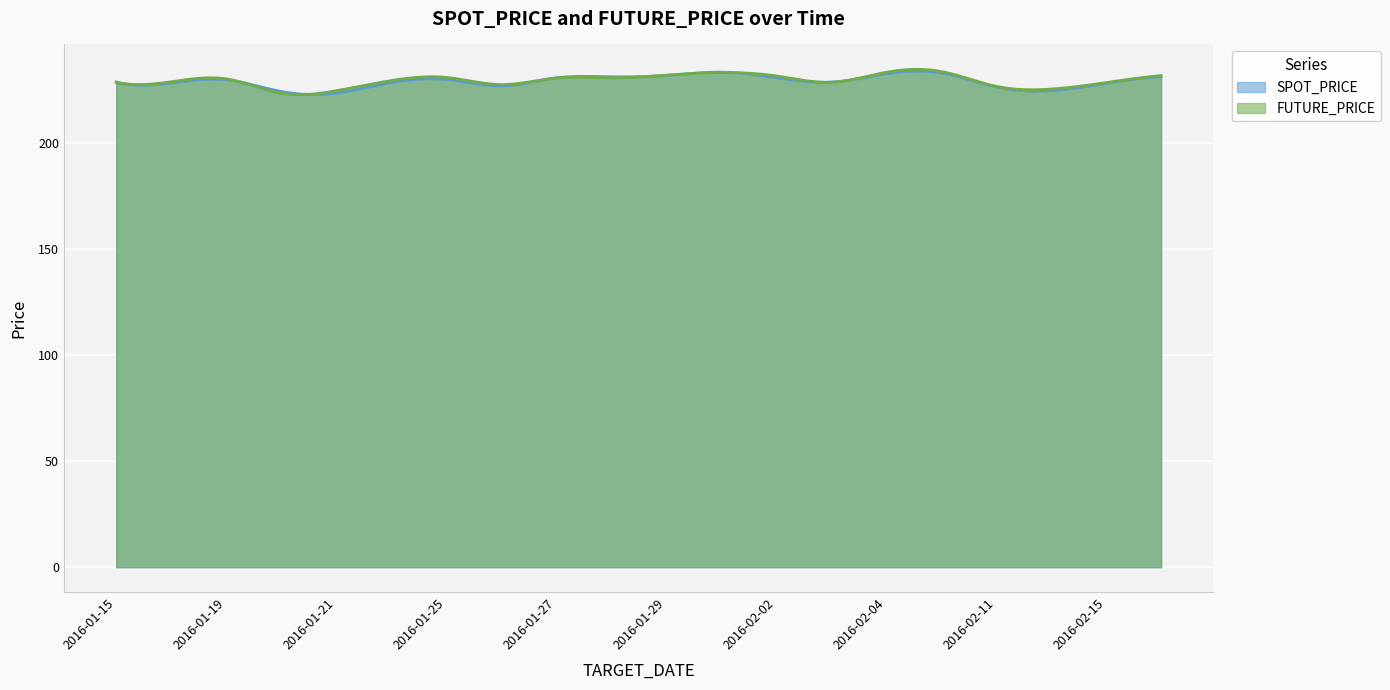

What are all the series names shown in the legend?

SPOT_PRICE, FUTURE_PRICE